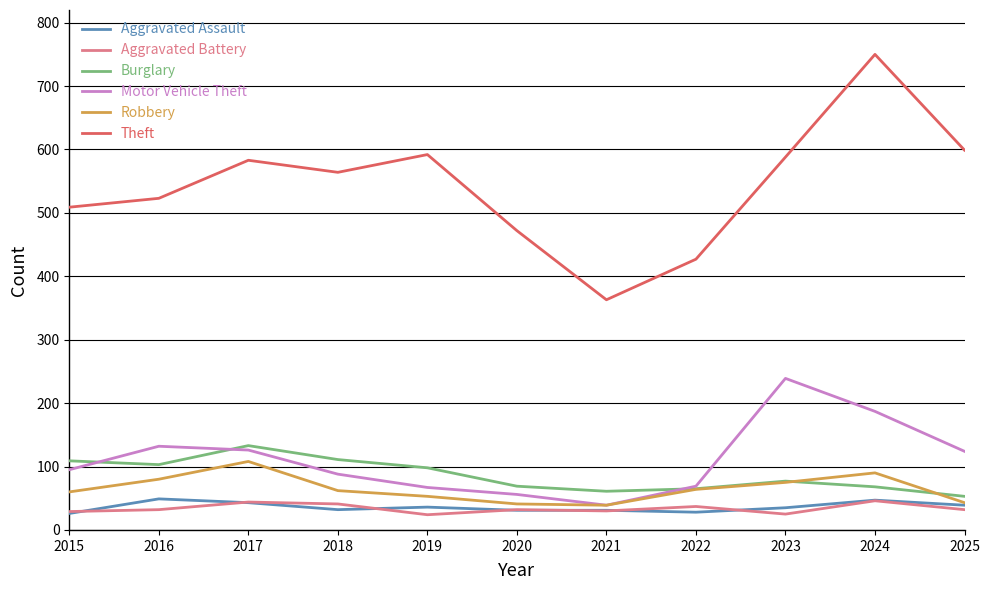

How many lines are shown in the chart?

6